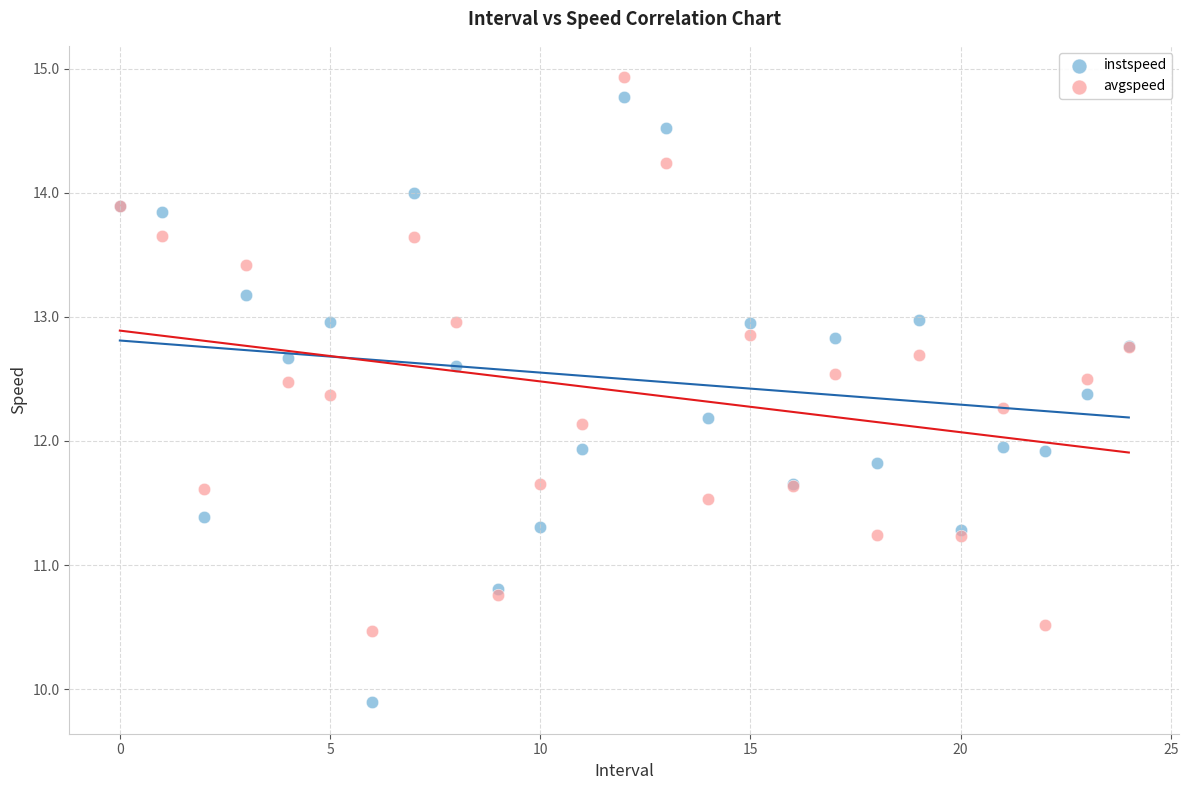

Which series contains the highest Y value?

avgspeed